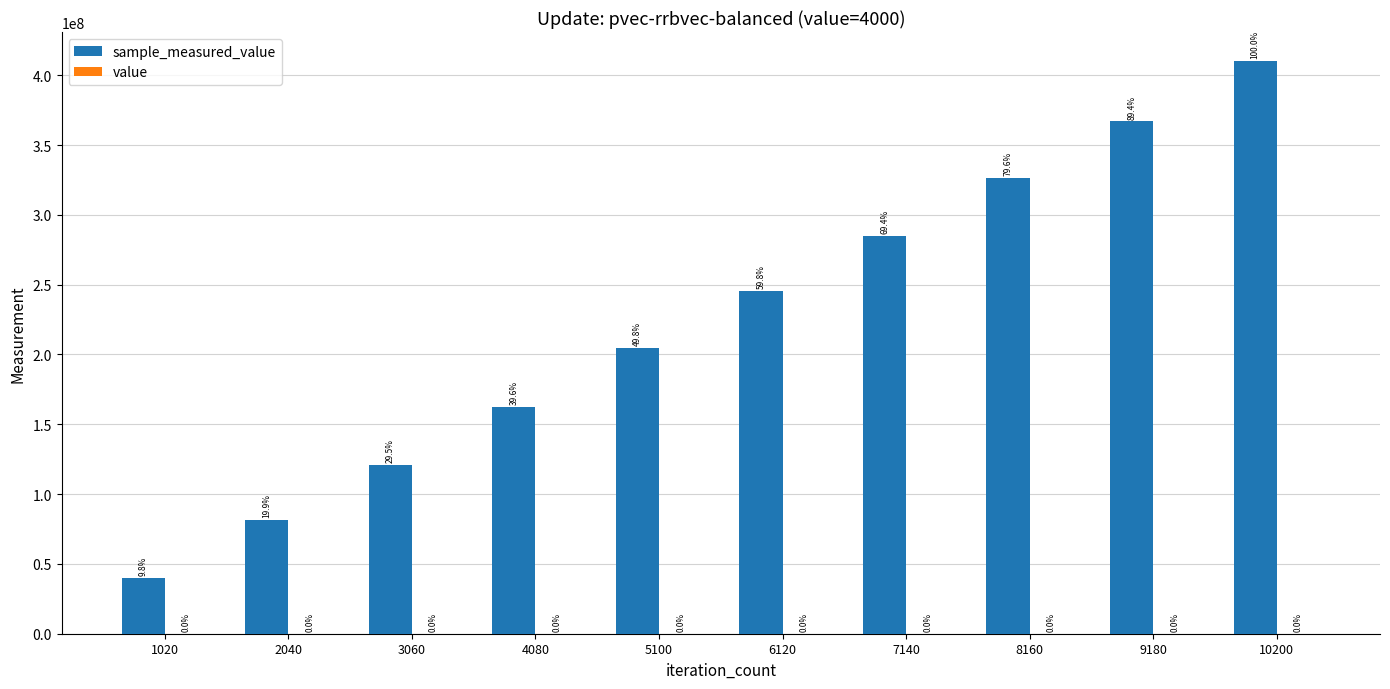

How many groups of bars are there?

10